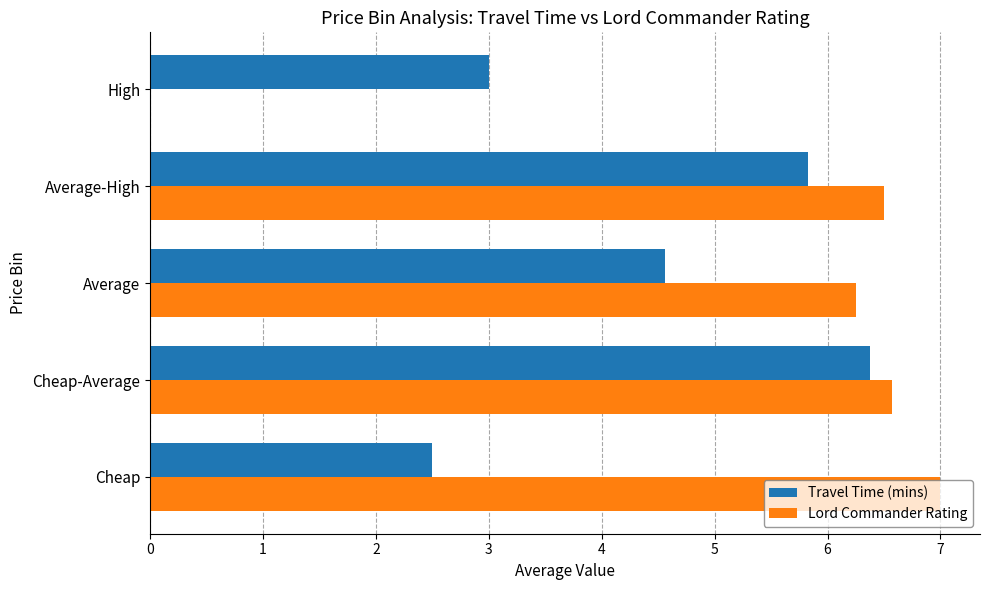

What is the maximum value shown in the chart?

7.0